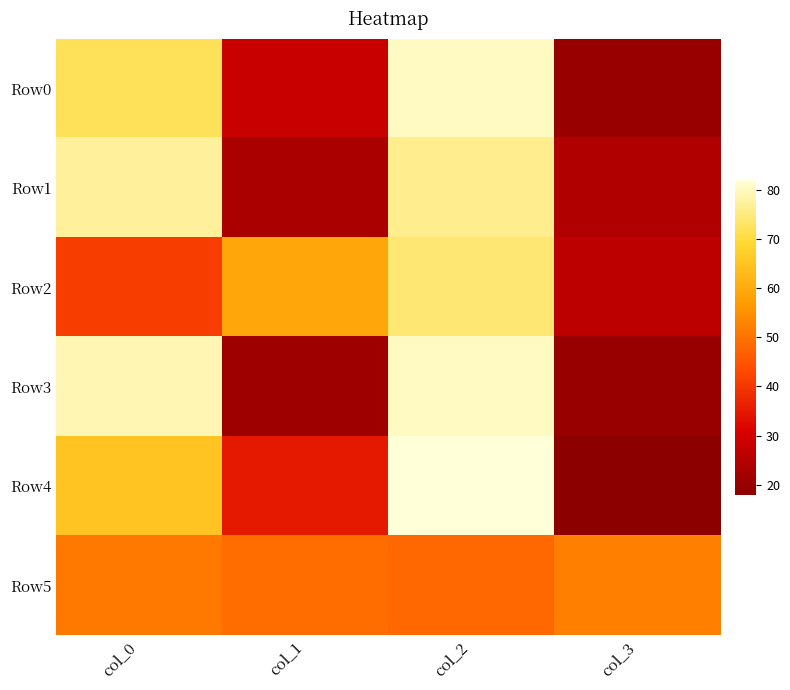

At which category is the sum across all series the highest?

col_2